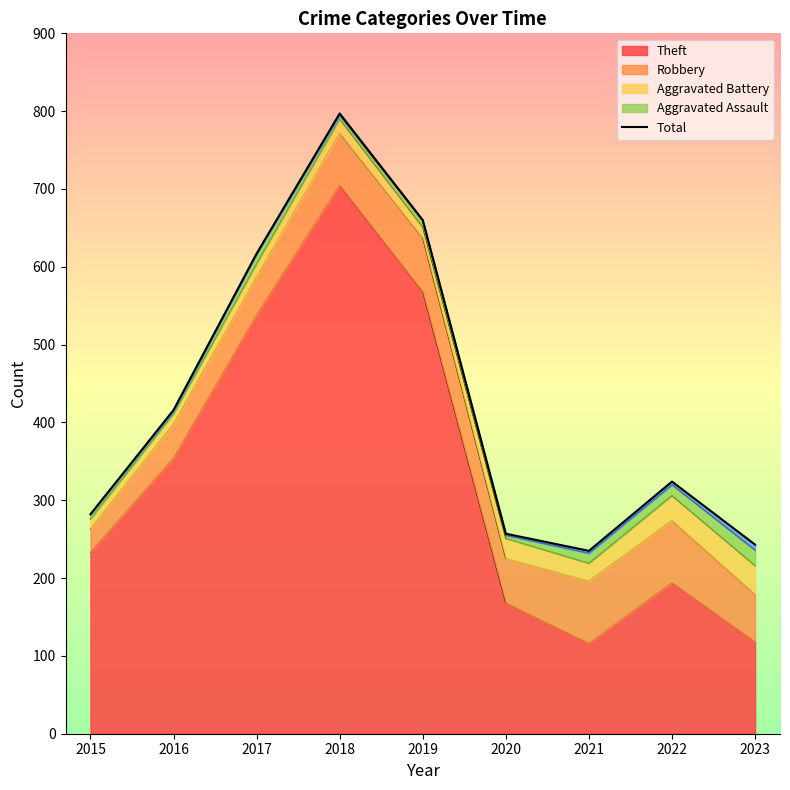

What is the minimum value shown in the chart?

235